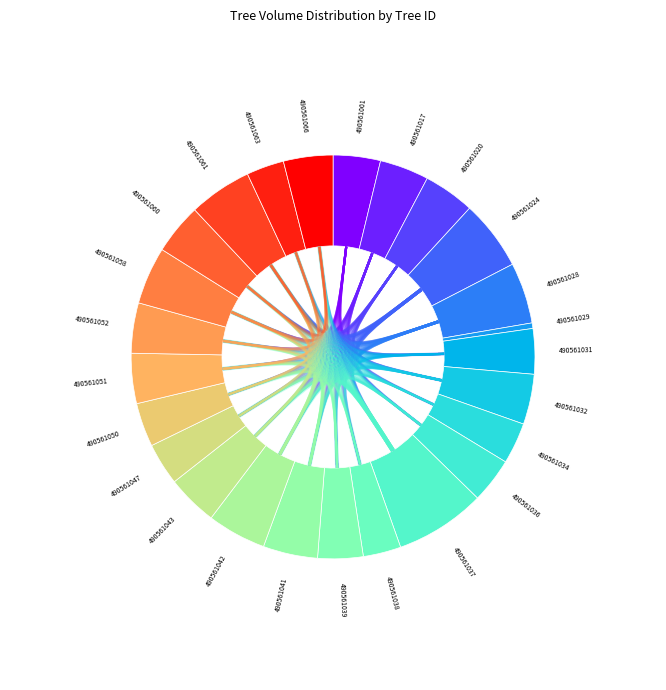

Which slice is the largest?

490561037